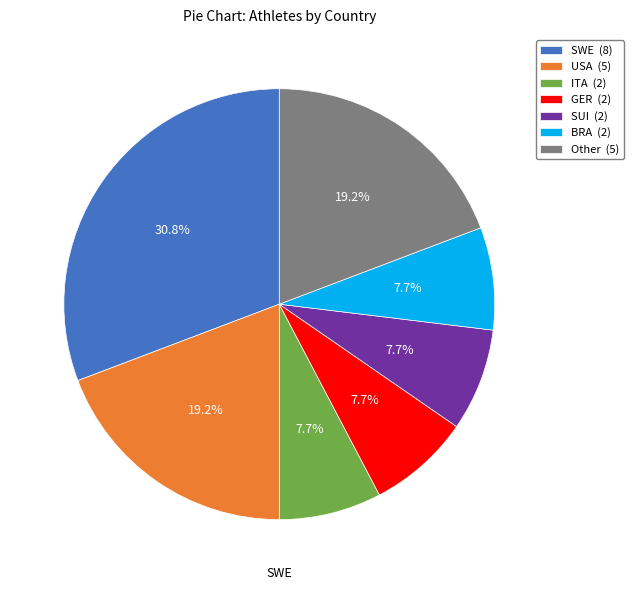

Does any single category account for the majority?

No